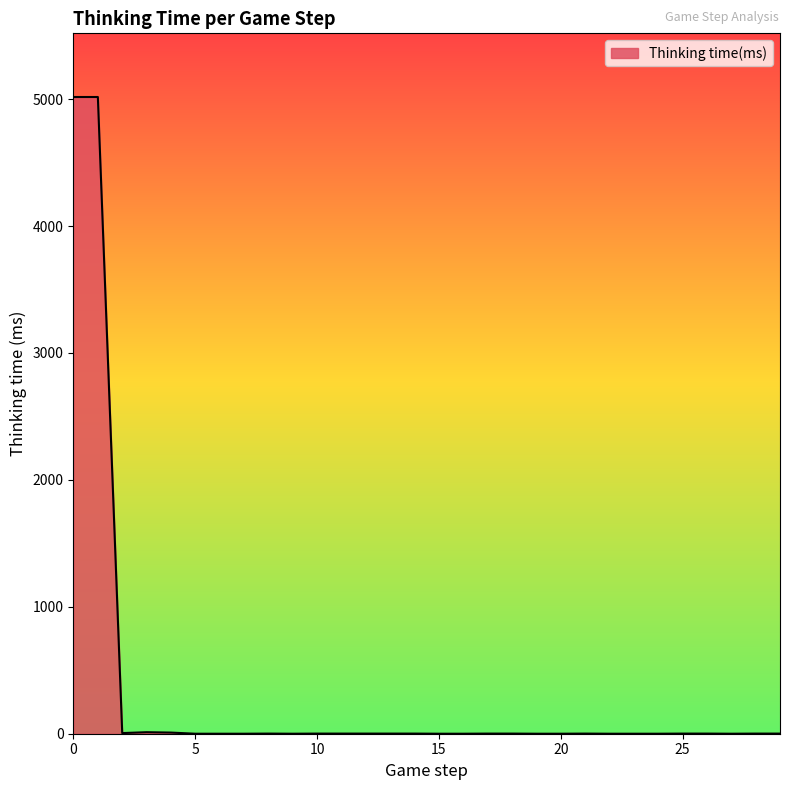

What is the maximum value shown in the chart?

5017